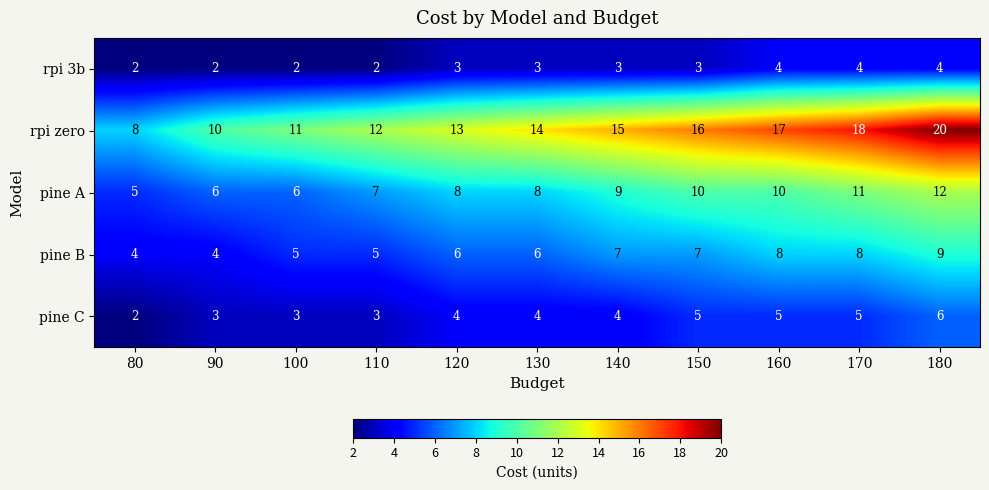

At which category is the sum across all series the highest?

180